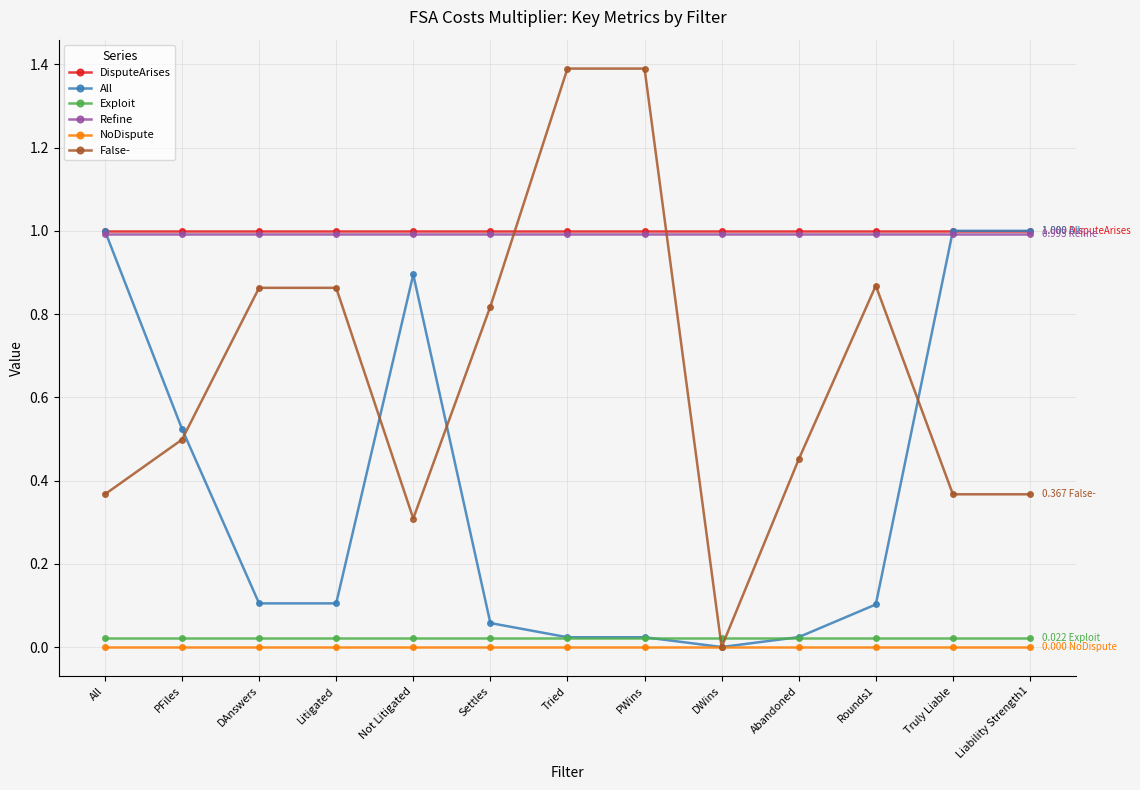

What is the label of the 12th point from the left?

Truly Liable